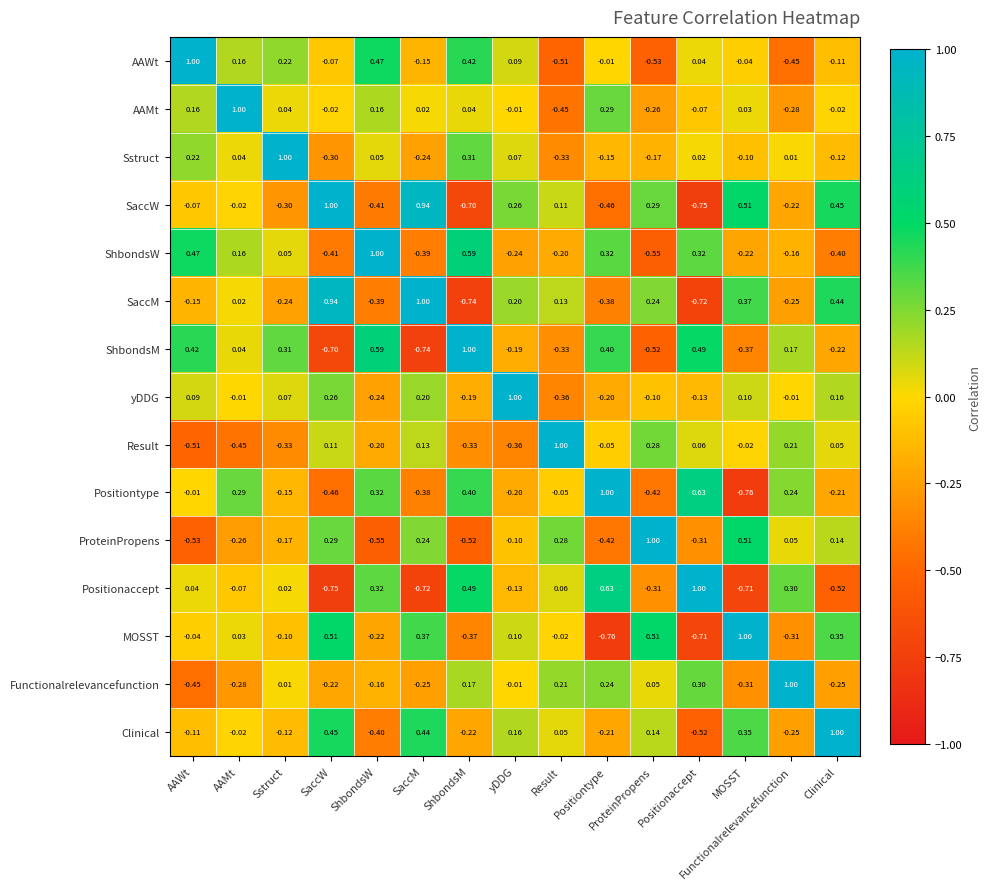

At how many categories does at least one series exceed 0?

15